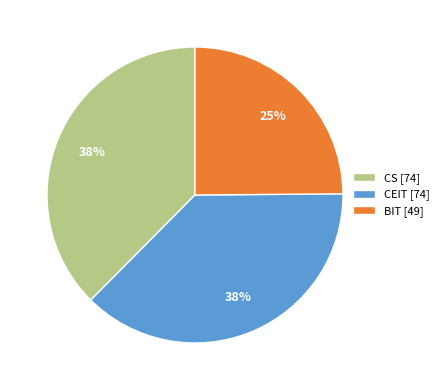

Approximately how many times larger is the value at CEIT [74] compared to CS [74]?

1.0